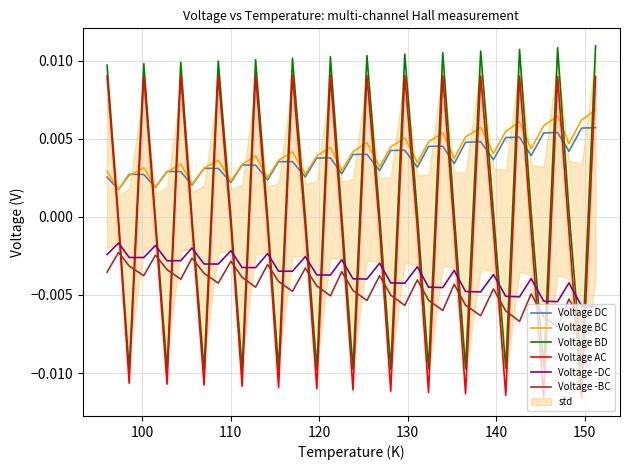

True or false: Voltage -DC and Voltage -BC intersect in this chart.

False